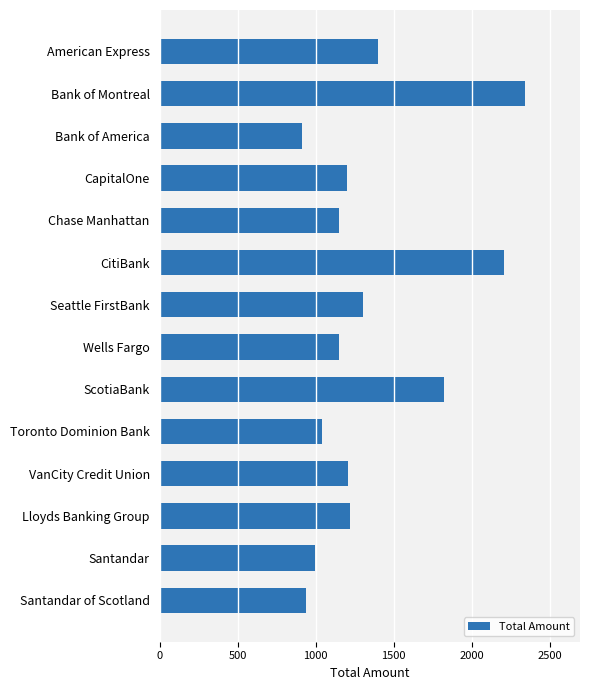

What is the average value?

1349